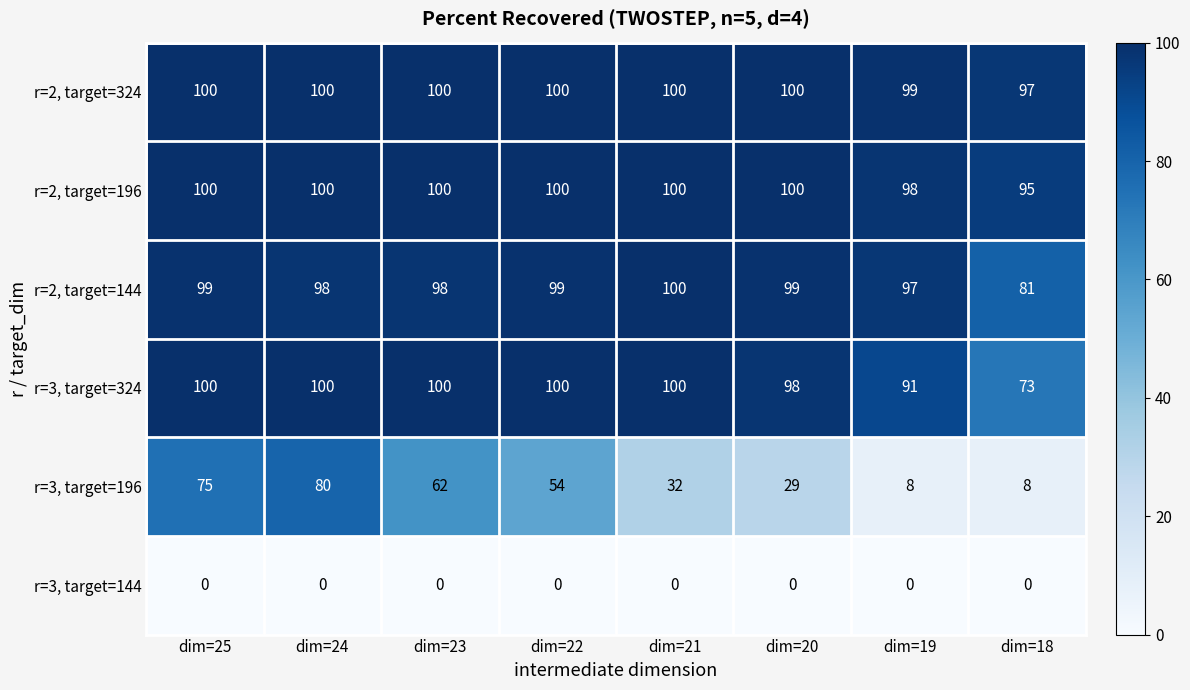

The r=2, target=196 series shows 28 at dim=19. True or false?

False